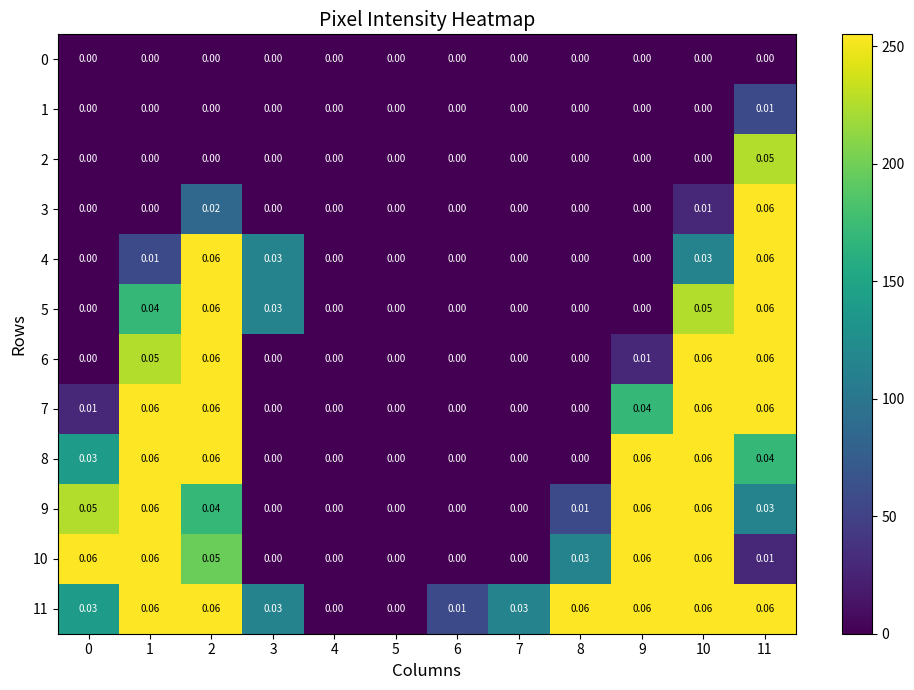

How many positive values does the 9 series have?

7